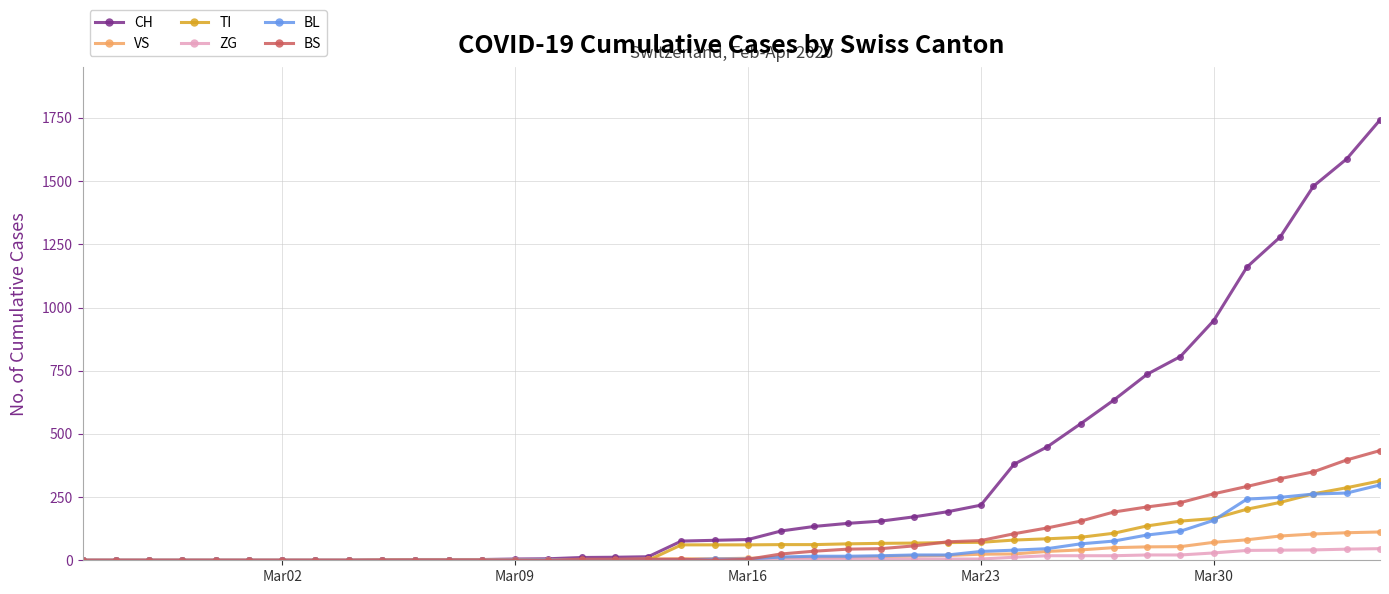

Which series has the widest spread of values?

CH